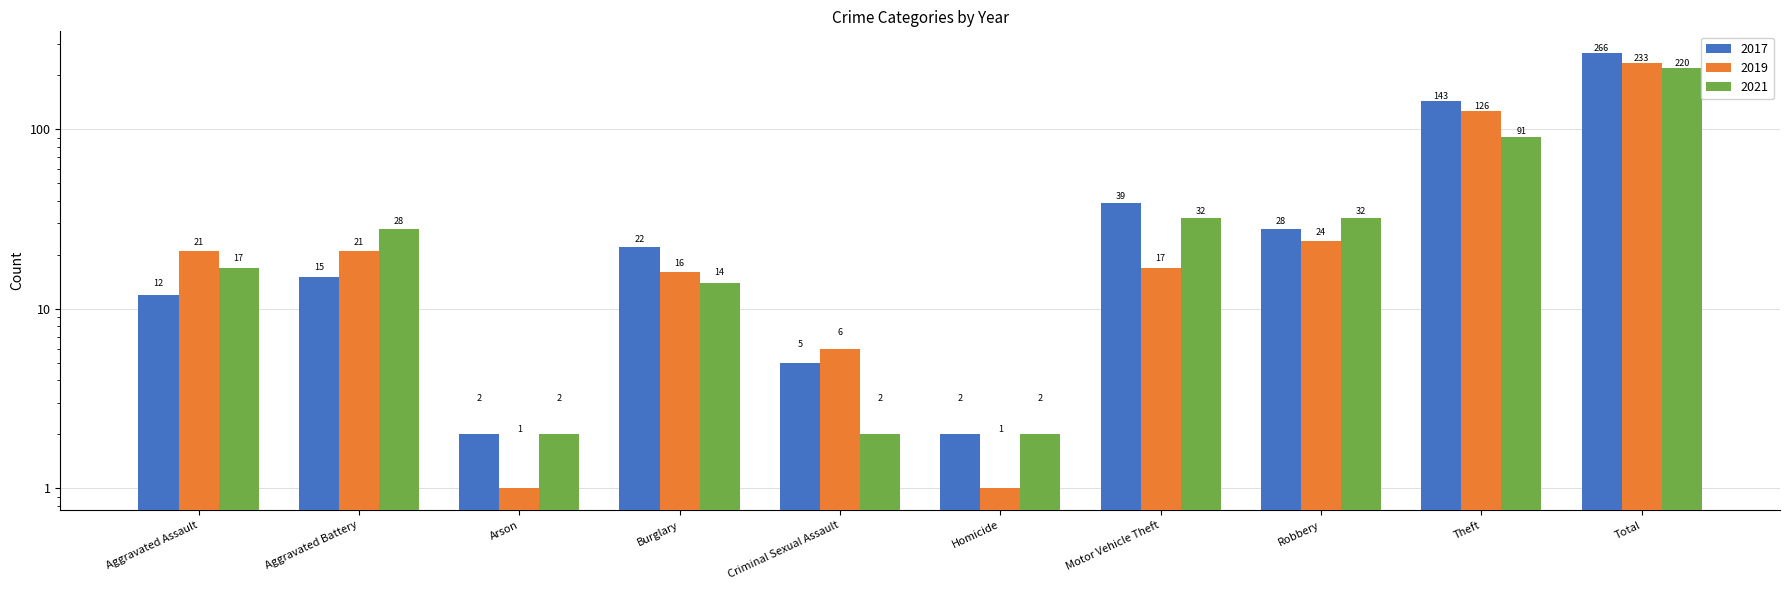

What is the minimum value for 2019?

1